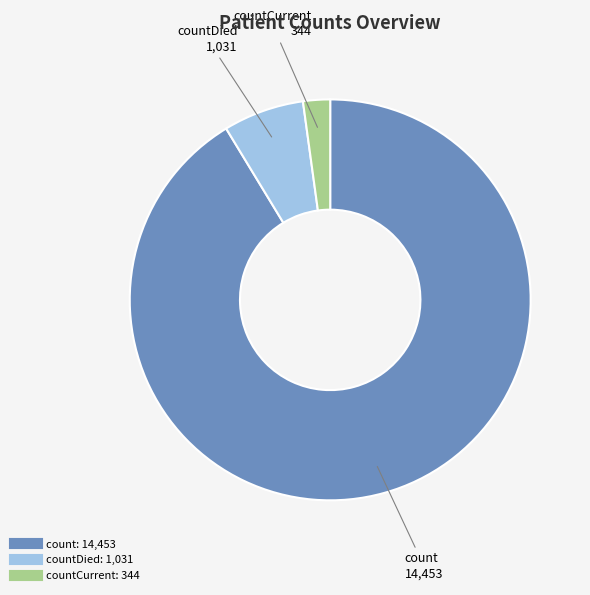

Is there a majority slice in this chart?

Yes